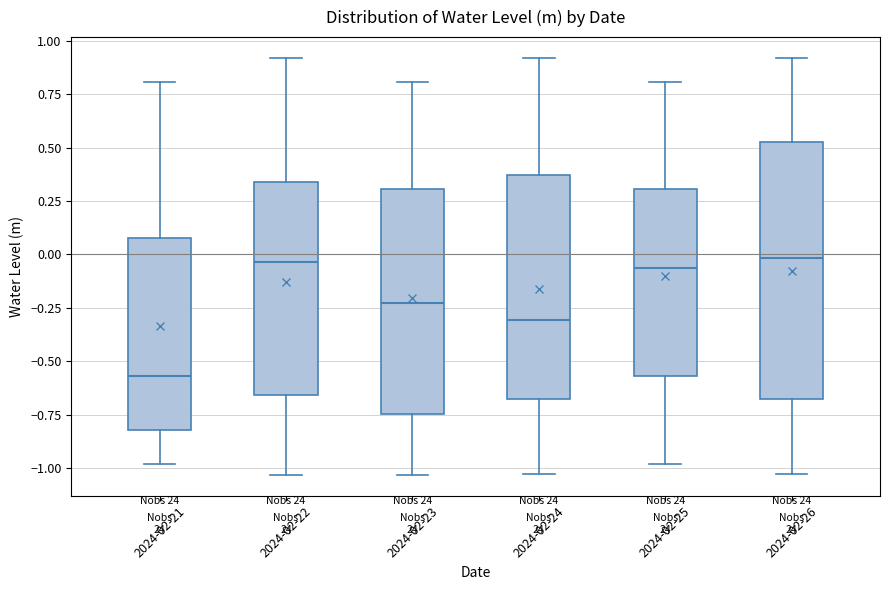

Where does the lower whisker of the box for 2024-02-26 end on the y-axis? The values are not printed on the chart, so give them approximately, as read against the axis.

-1.05